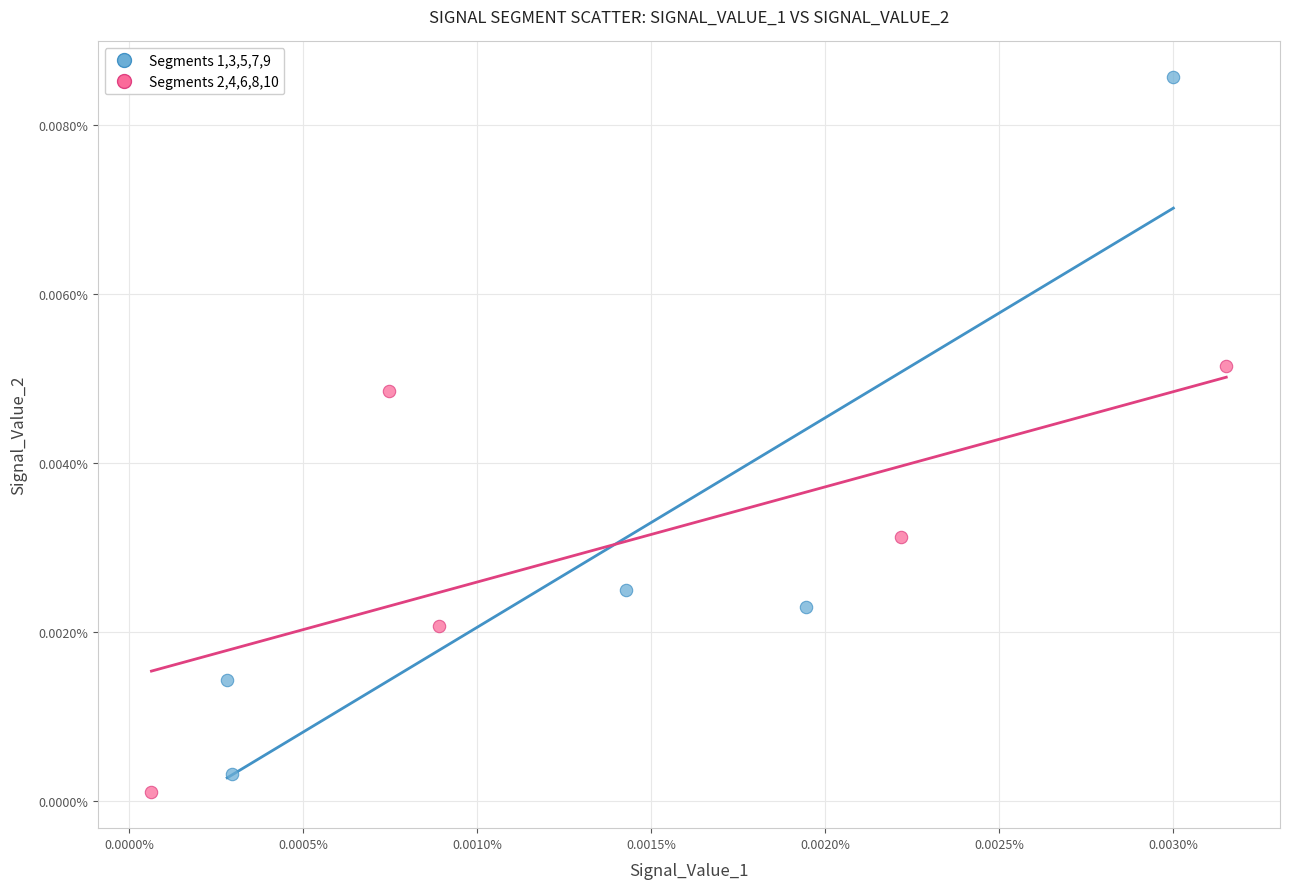

Which series contains the lowest Y value?

Segments 2,4,6,8,10